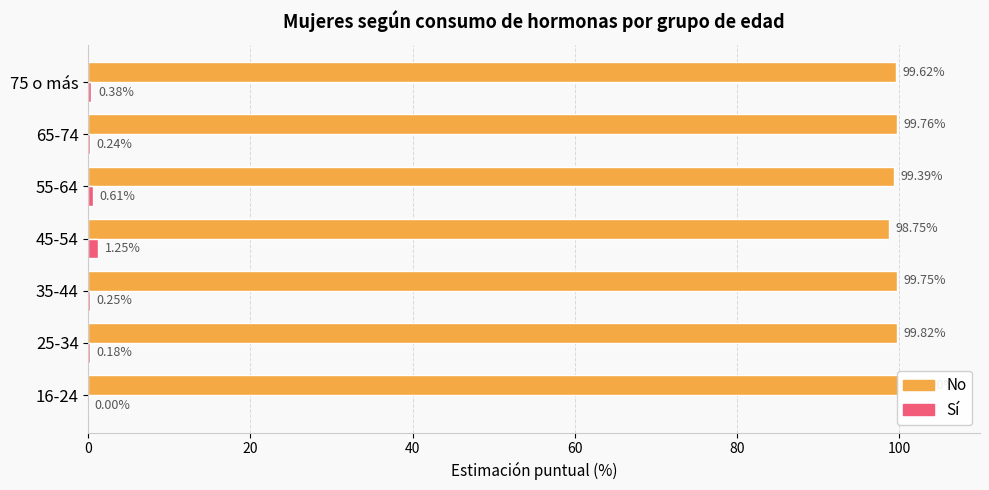

What is the difference between the maximum and minimum values in the No series?

1.2